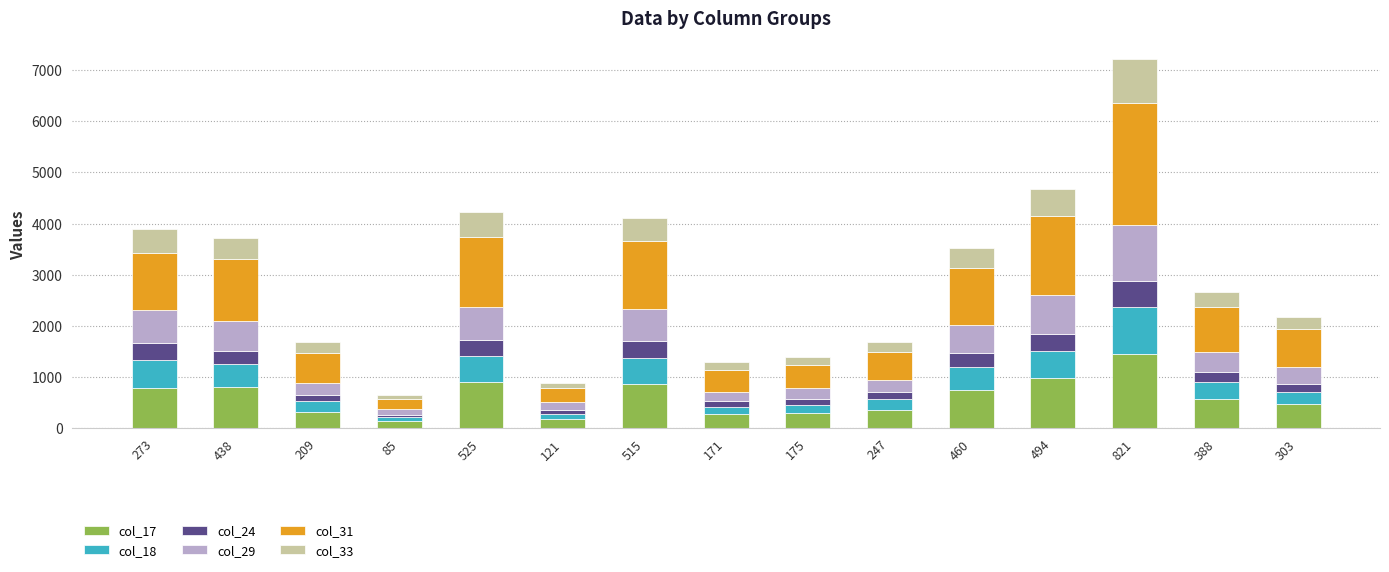

The col_17 series shows 301 at 175. True or false?

True